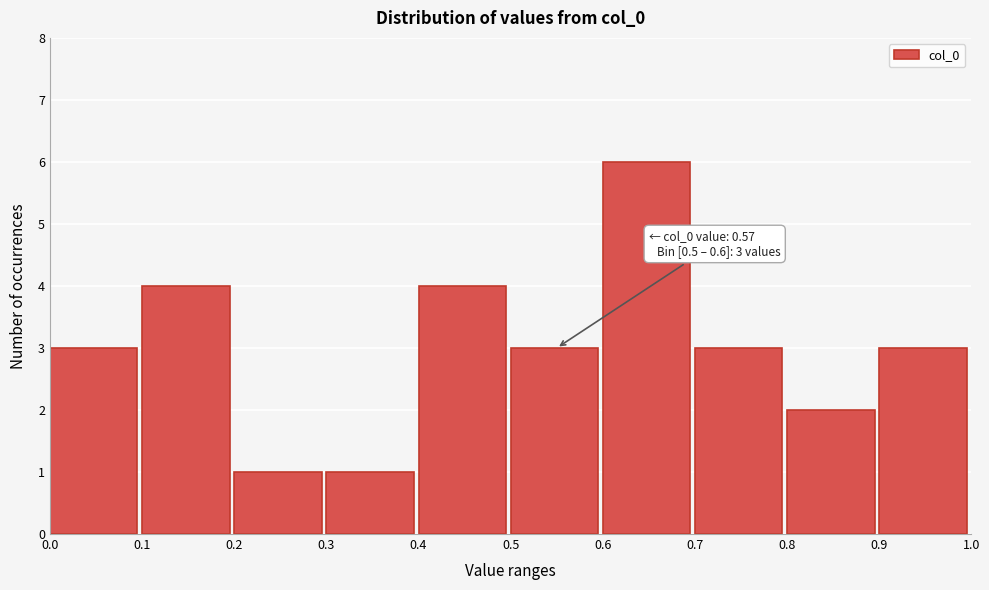

Which range on the x-axis has the tallest bar?

0.6 to 0.7